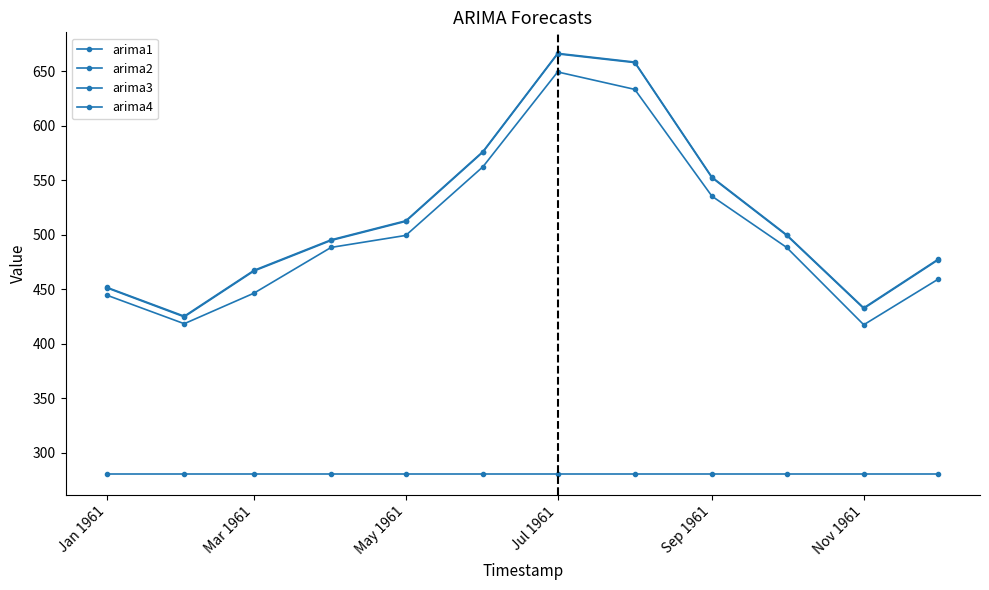

How many data points does each series have?

12